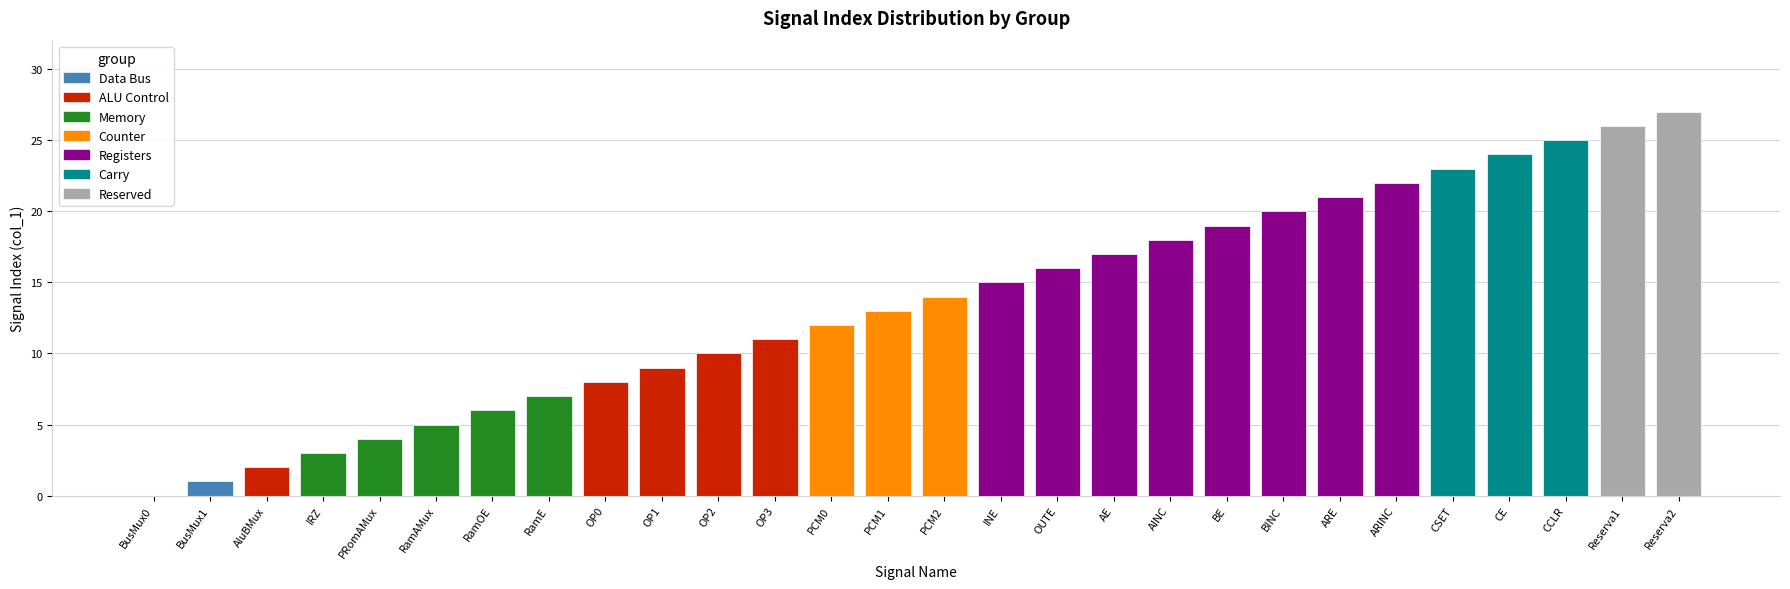

True or false: the data shows 15 at INE.

True